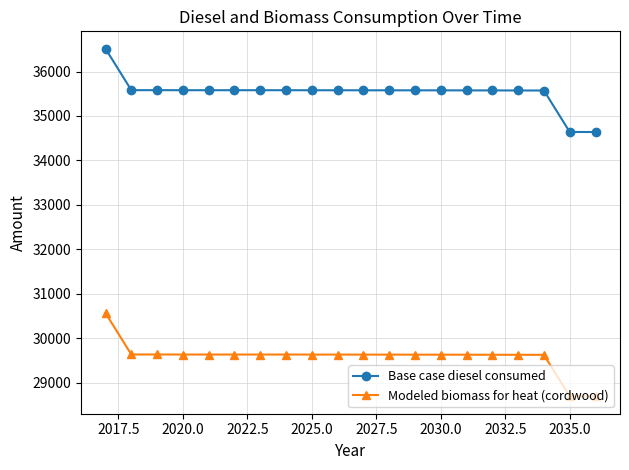

What is the value of the Base case diesel consumed point at the 4th from the left?

35580.0